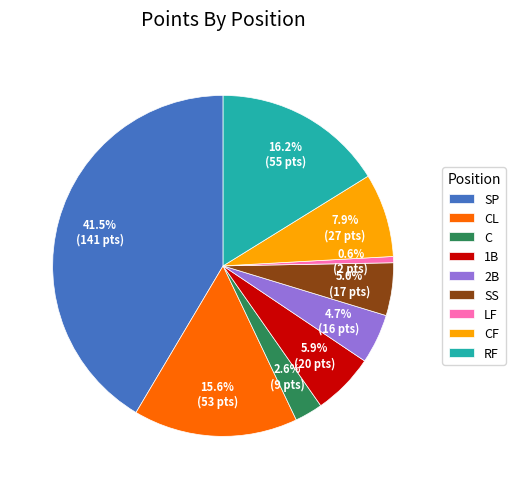

Approximately how many times larger is the value at SP compared to 2B?

8.8